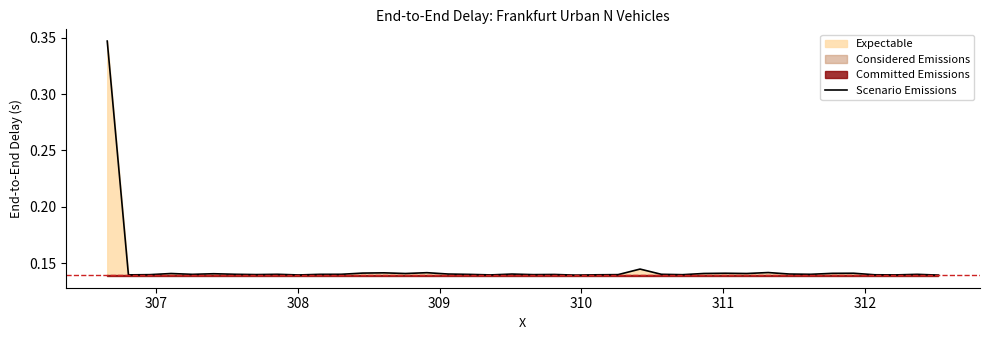

True or false: the data has more than 1 interior local peaks.

True